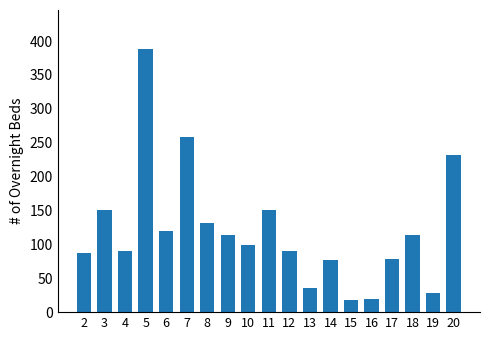

What is the smallest value displayed?

17.9